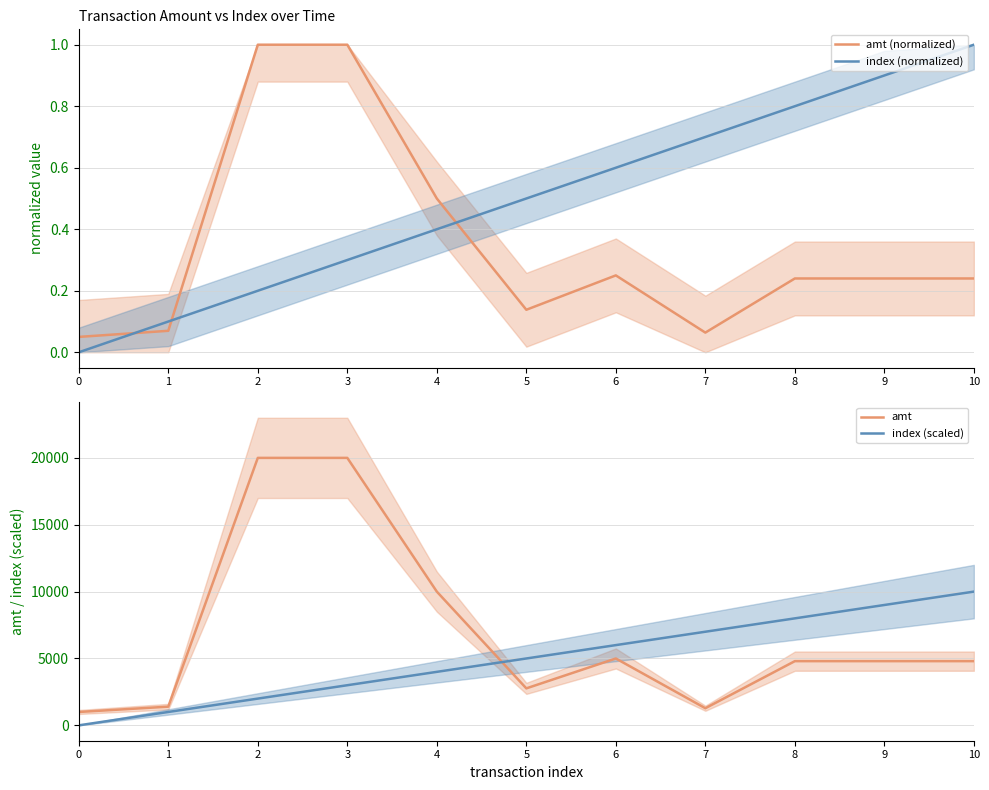

What is the average value of the amt (normalized) series?

0.3